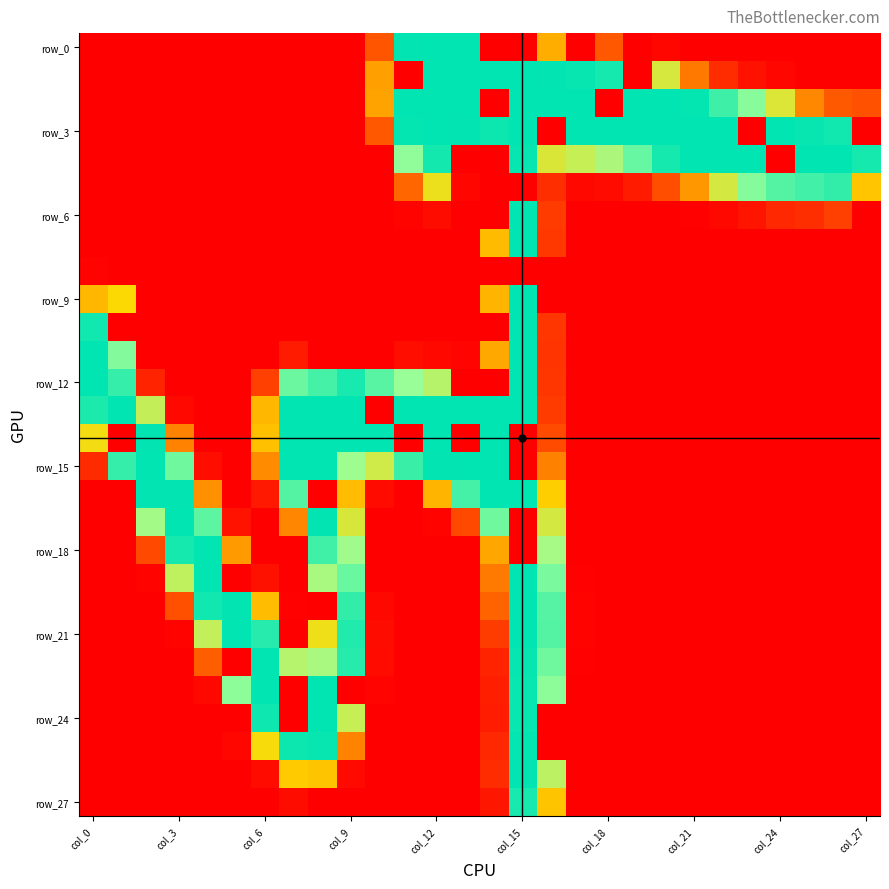

Which series has the largest total across all categories?

row_3